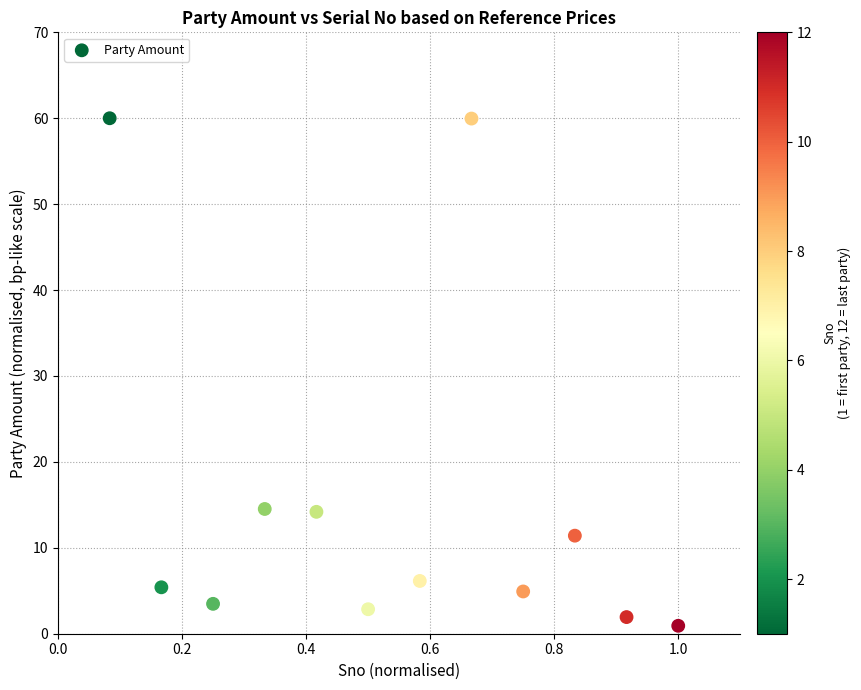

What is the range of Y values (max minus min)?

59.1